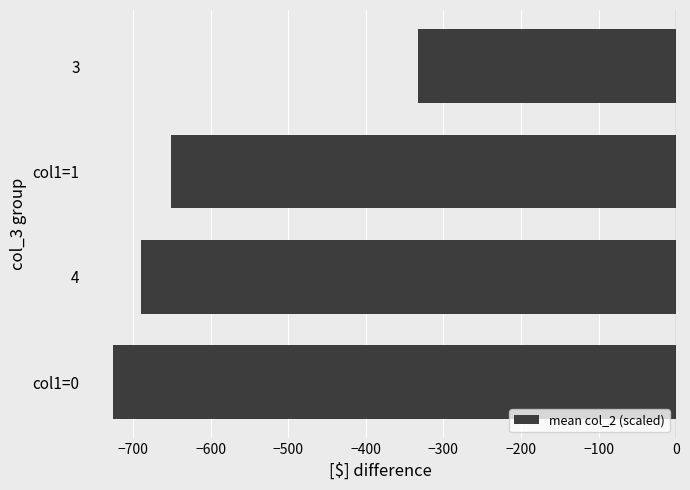

Are the bars horizontal?

Yes